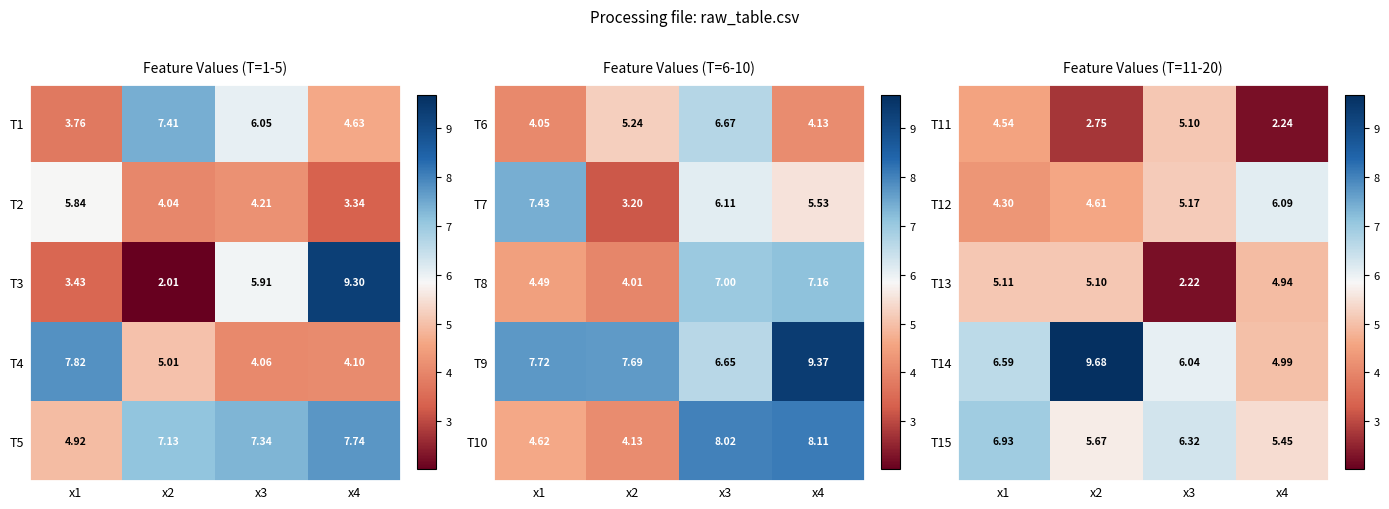

The T13 series shows 2.1 at x2. True or false?

False